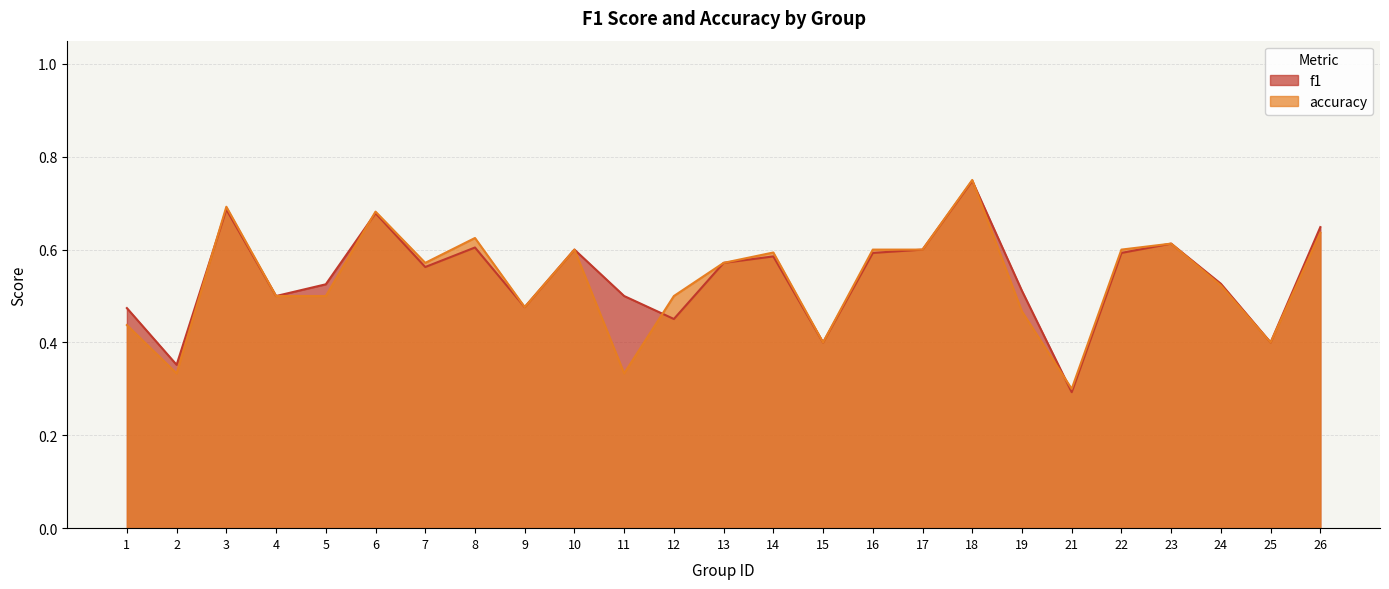

Is it true that f1 equals 0.5 at 4?

True